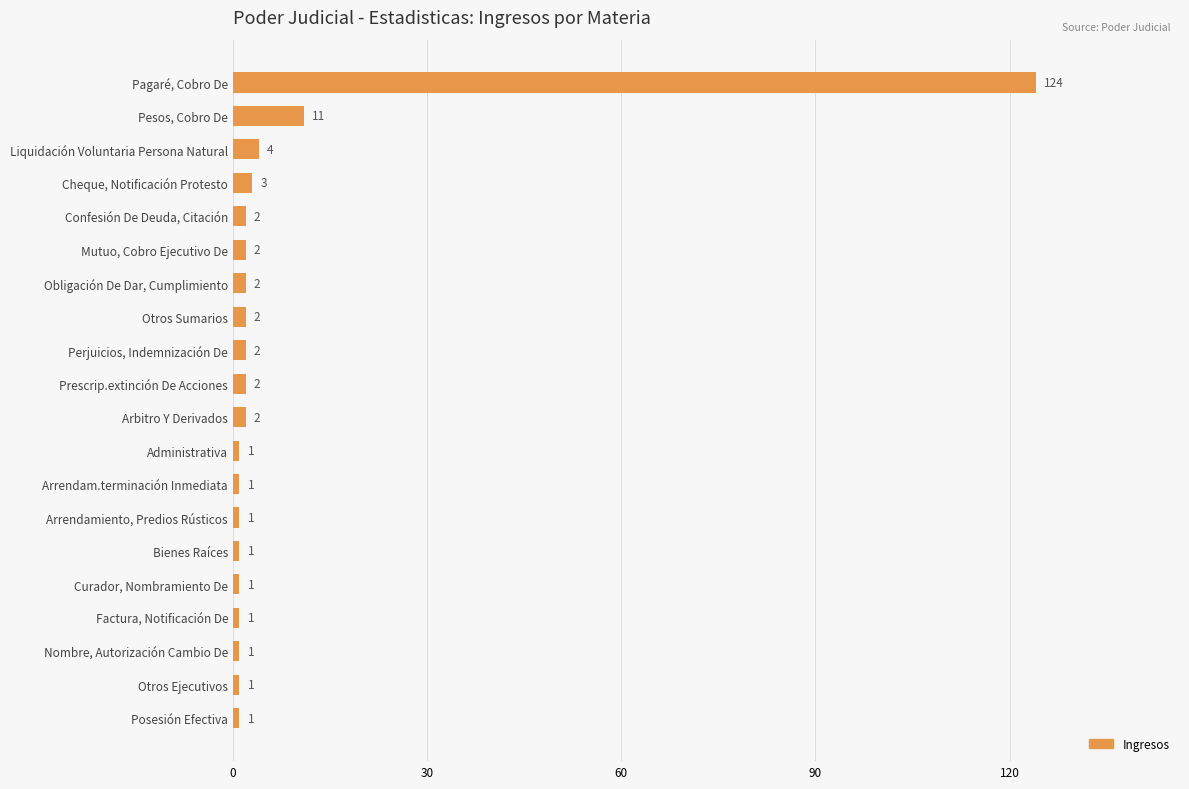

Does the chart contain stacked bars?

No